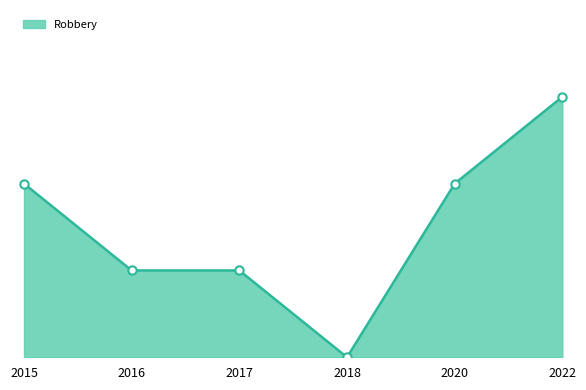

What is the maximum value shown in the chart?

3